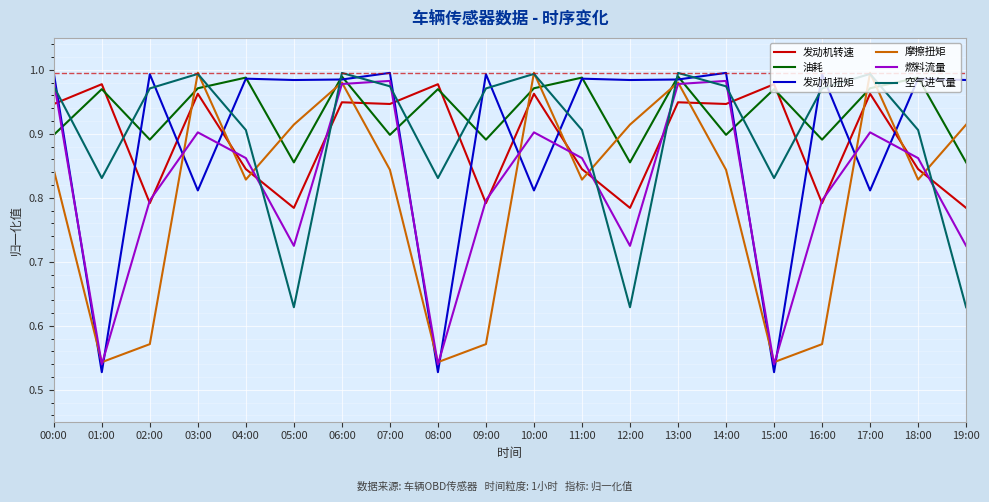

What is the difference between the maximum and minimum values in the 油耗 series?

0.1